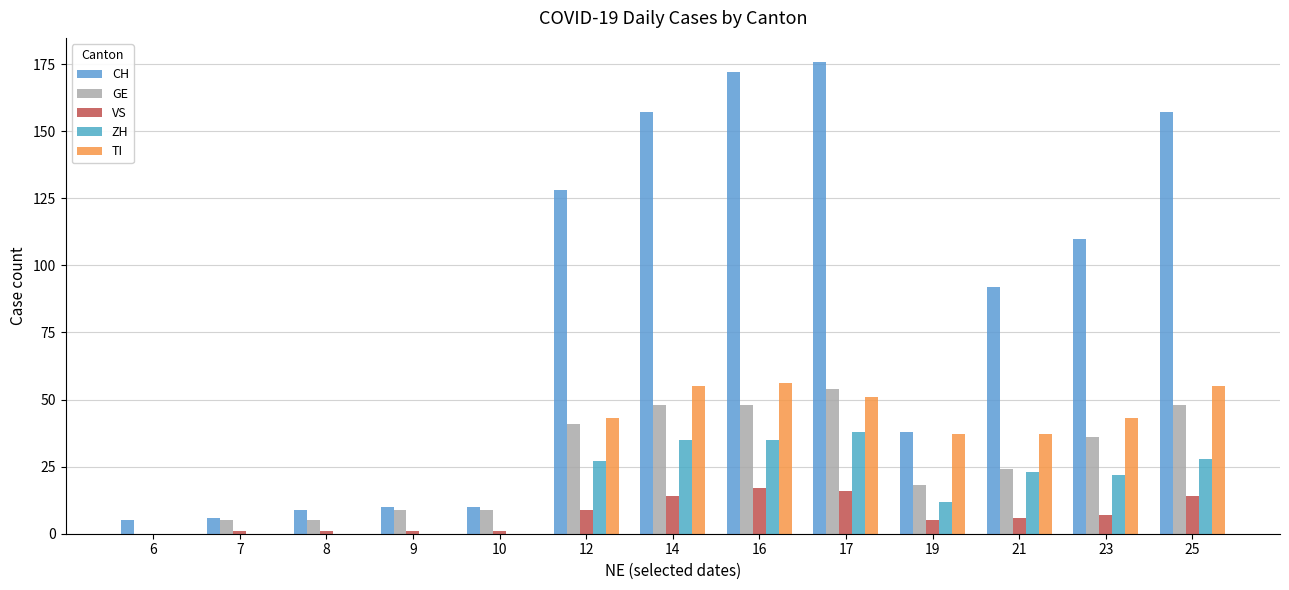

At which label does GE first exceed 24?

12